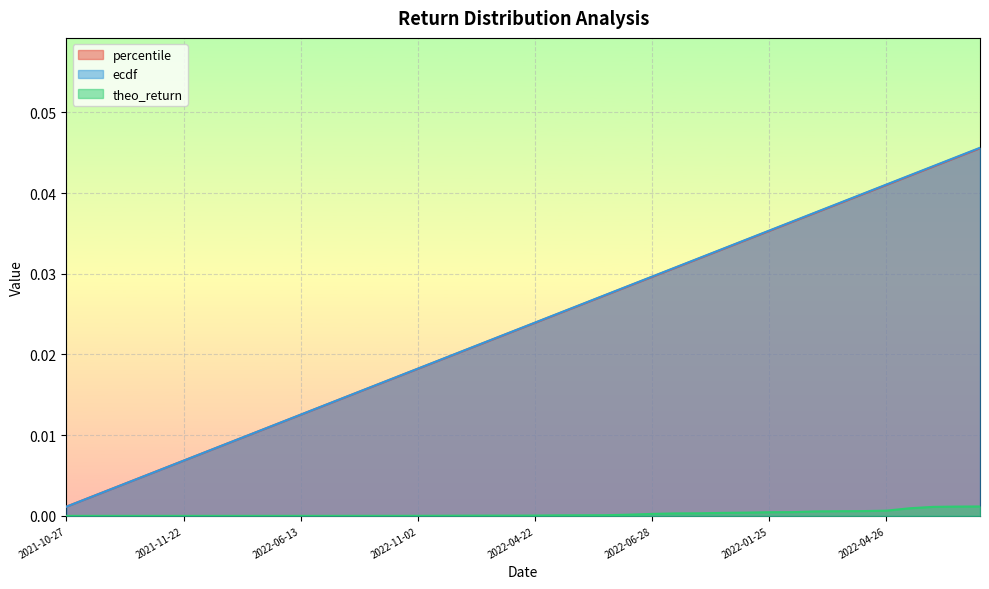

True or false: ecdf and theo_return cross at least once.

False